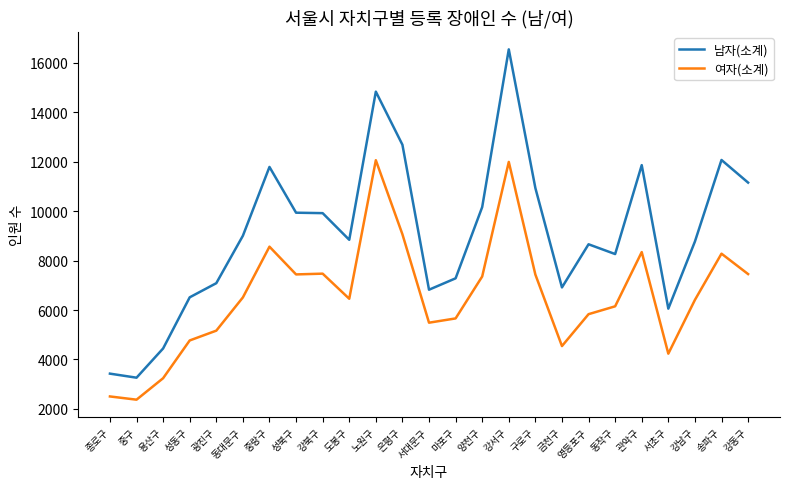

What are all the series names shown in the legend?

남자(소계), 여자(소계)